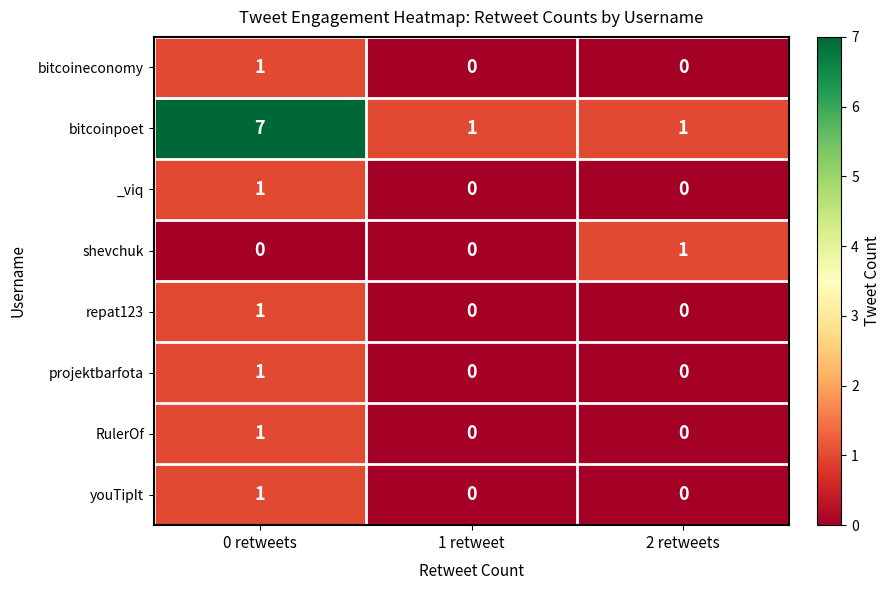

At which category is the sum across all series the highest?

0 retweets